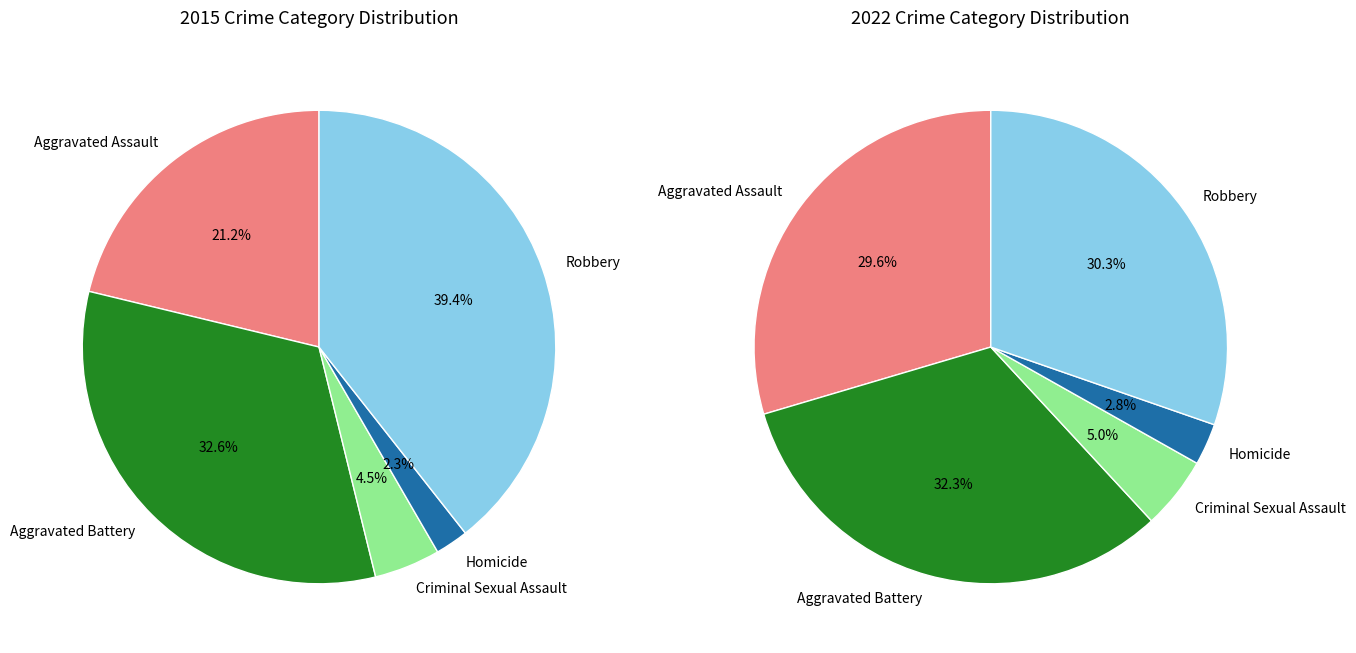

Is 3 the majority of the pie?

No